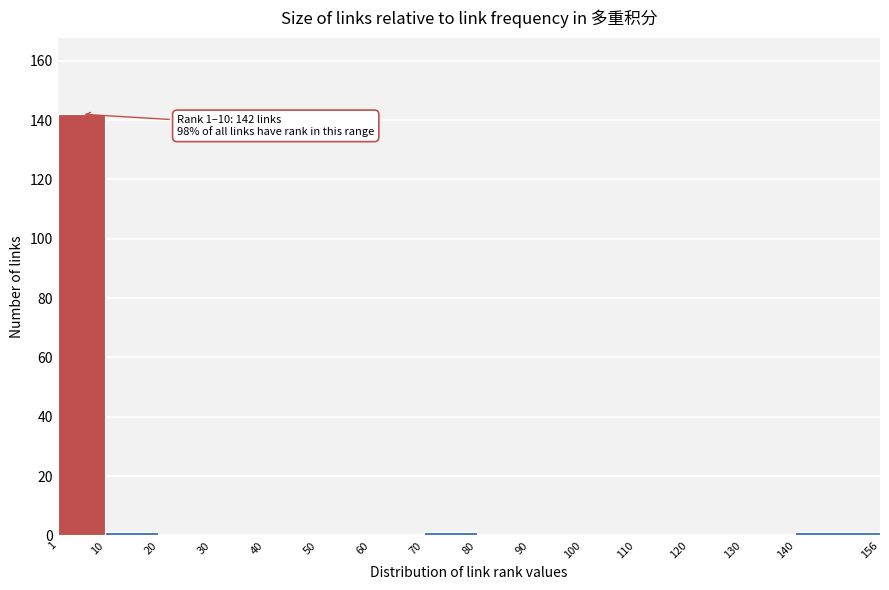

Over which range of the x-axis is the bar tallest?

1 to 10